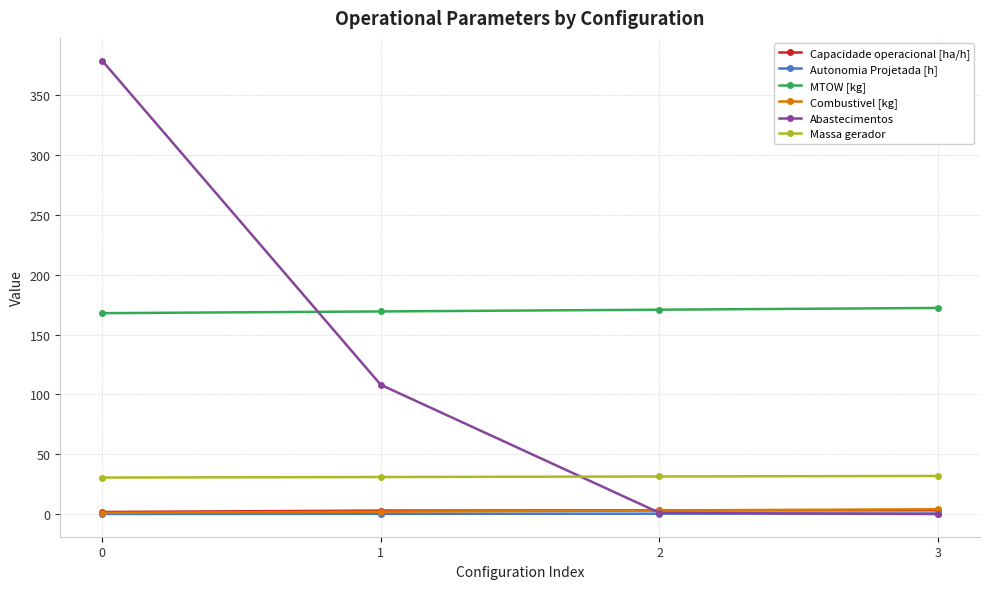

At which label does Massa gerador first exceed 31?

2